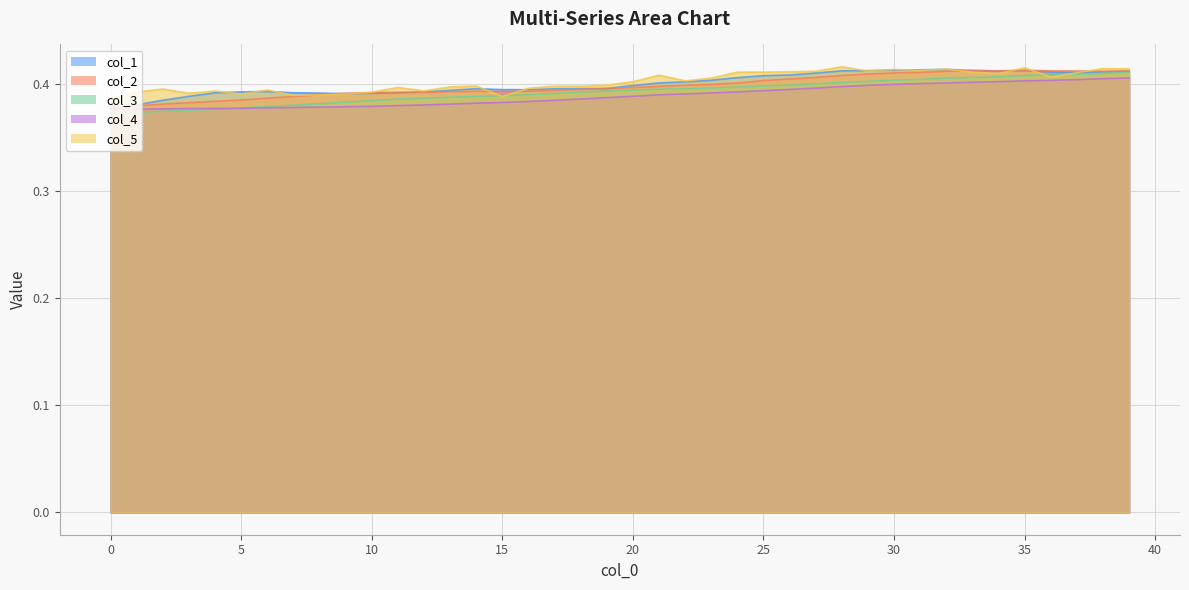

Which series has the largest total across all categories?

col_5